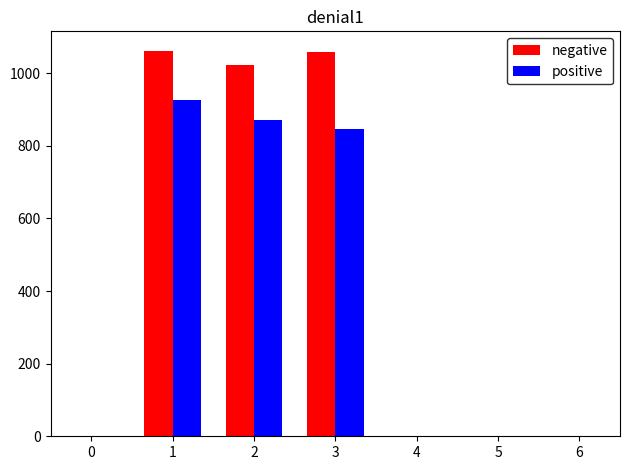

What is the maximum value shown in the chart?

1062.4